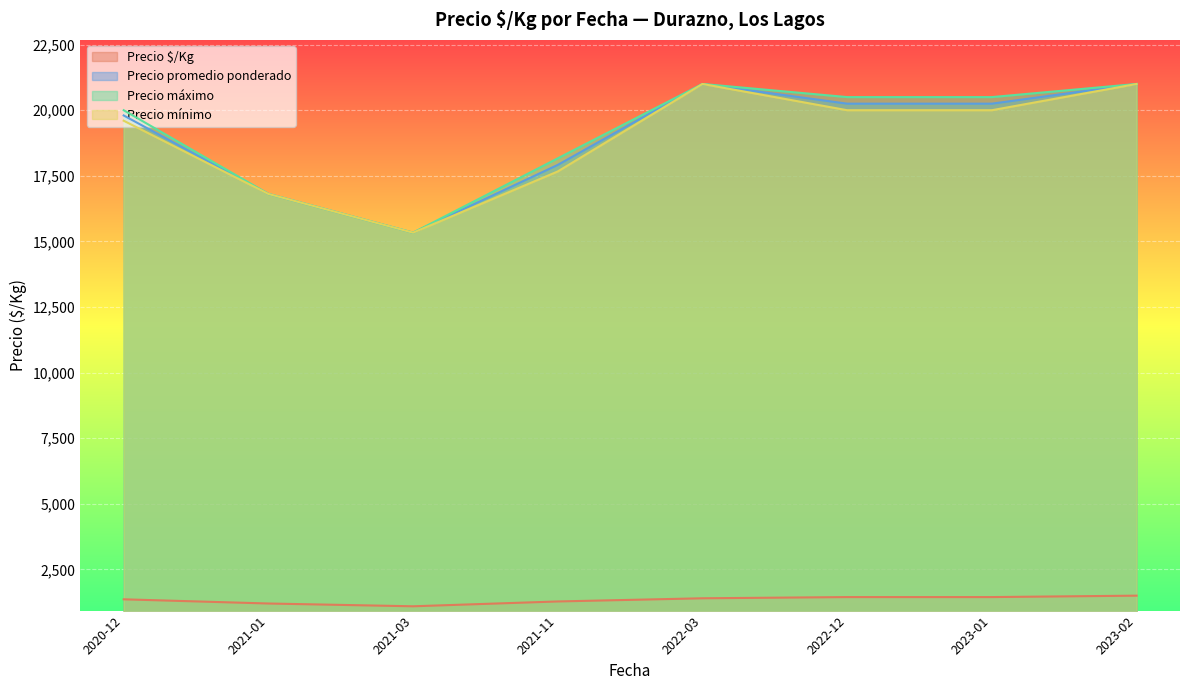

How many lines are shown in the chart?

4